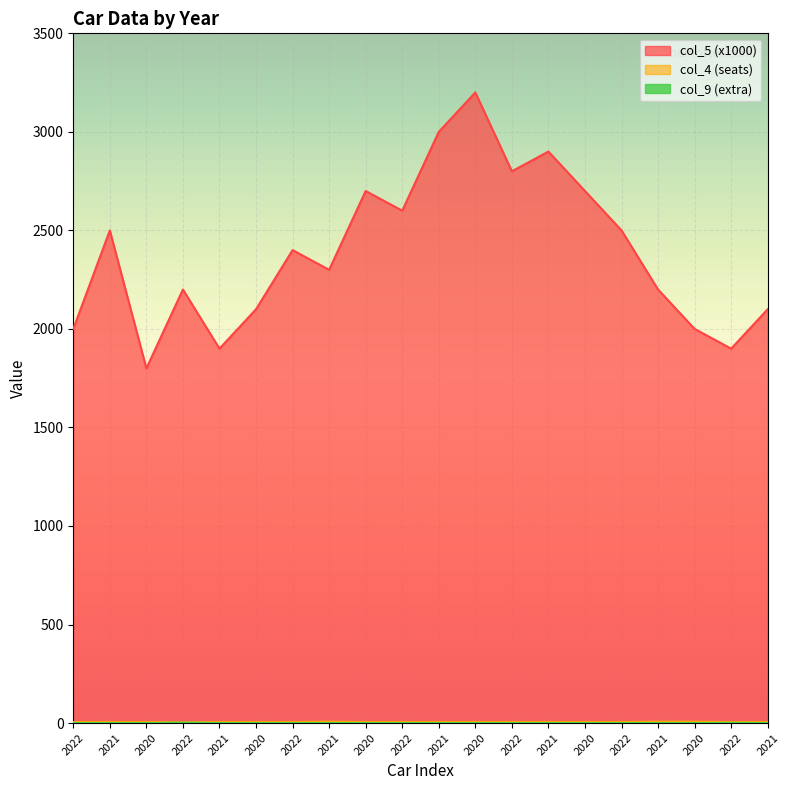

What value does the col_4 (seats) series have at 2021?

7